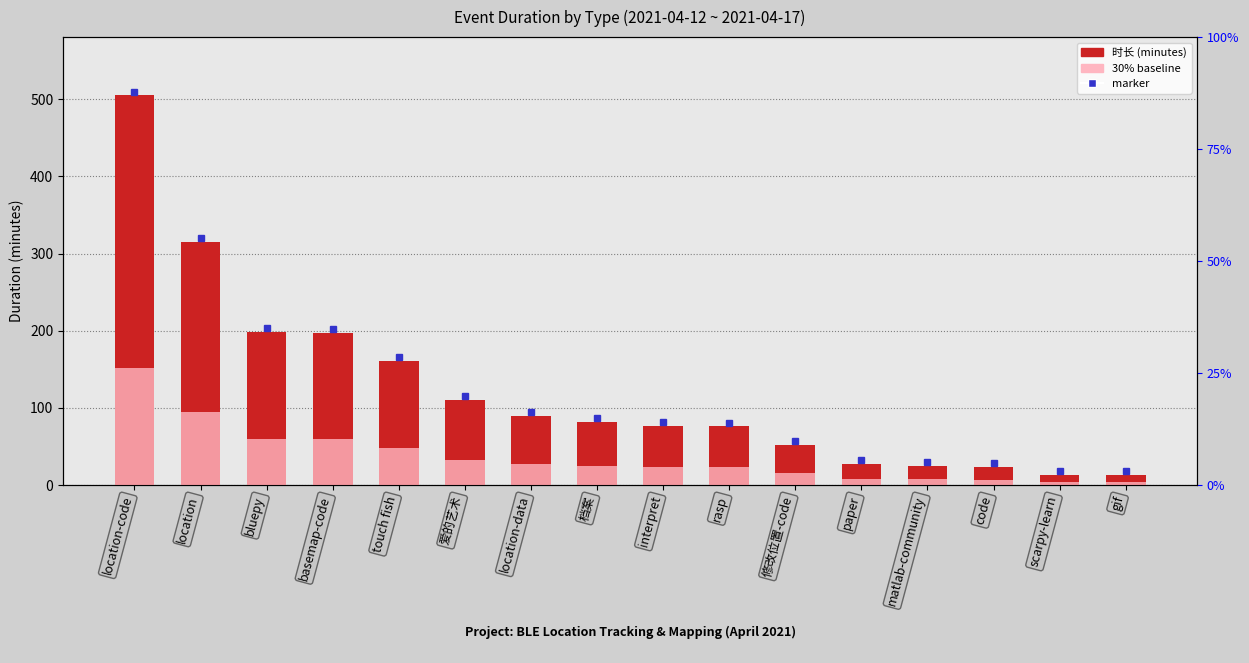

Which has a higher value, location-code or location?

location-code